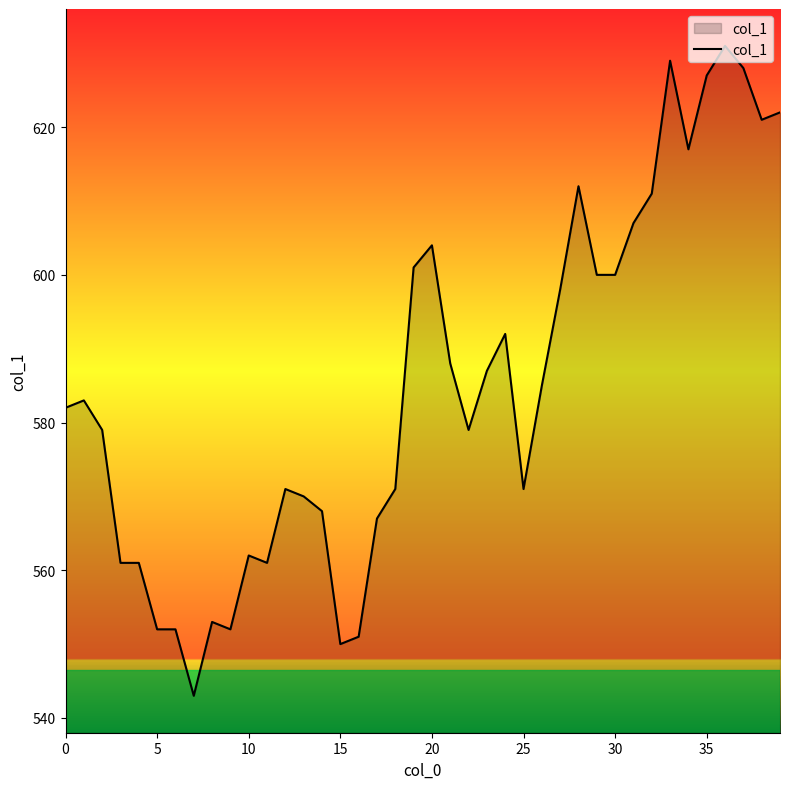

What is the greatest value displayed?

631